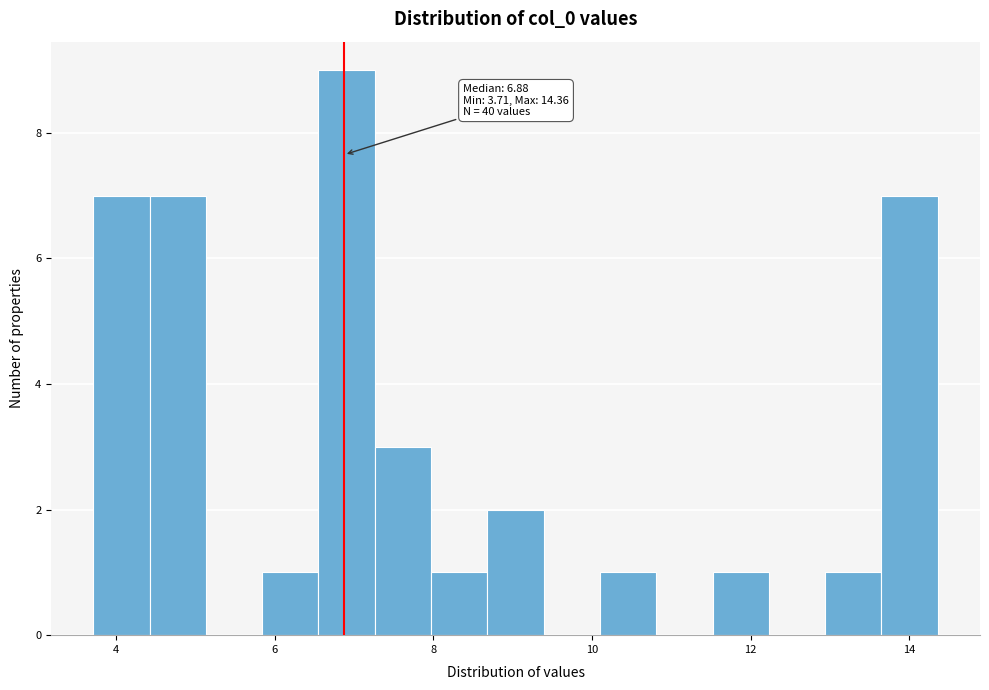

Read against the x-axis, roughly where is the centre of the tallest bar?

7.0